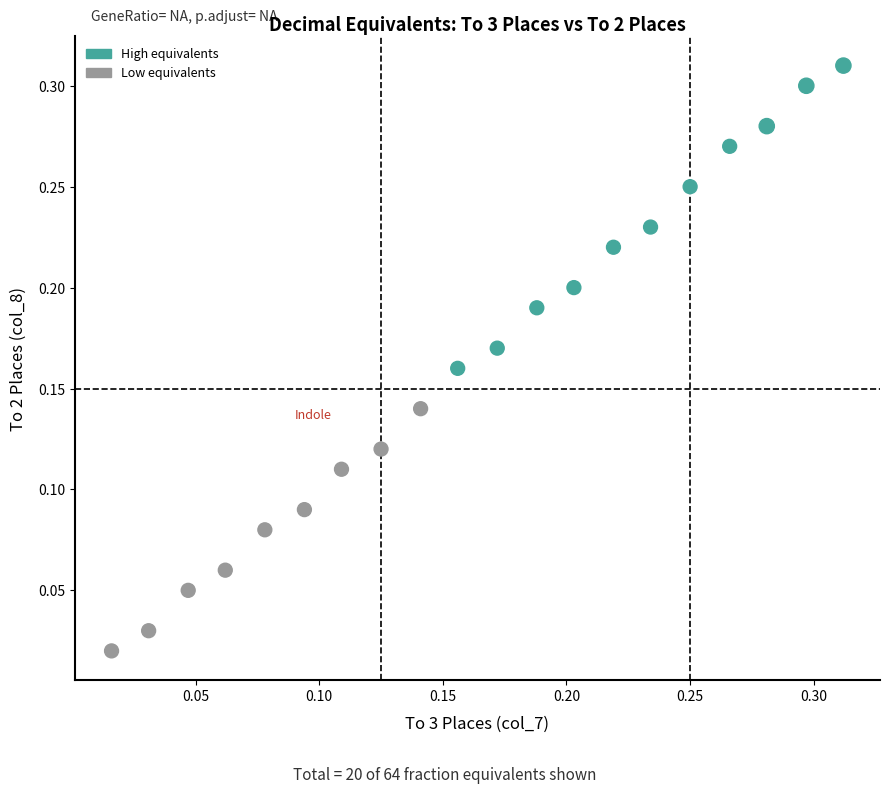

How many points are shown in the scatter plot?

20